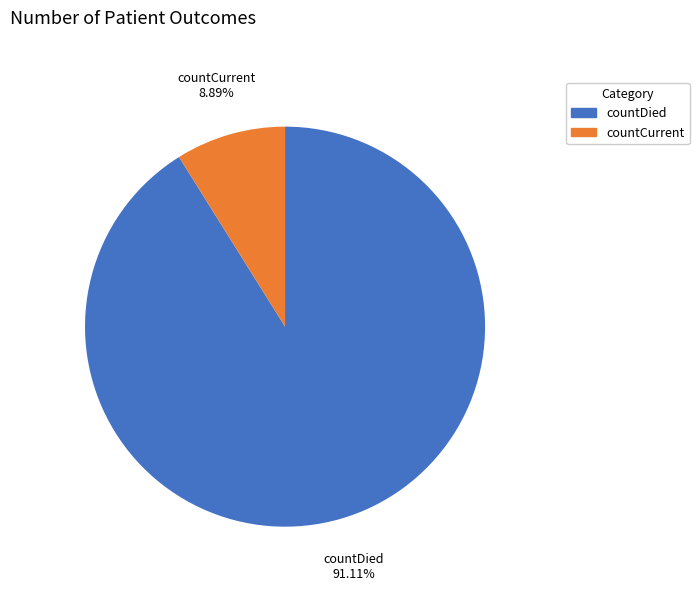

To the nearest percent, what is the difference between the countDied and countCurrent slice percentages?

82%